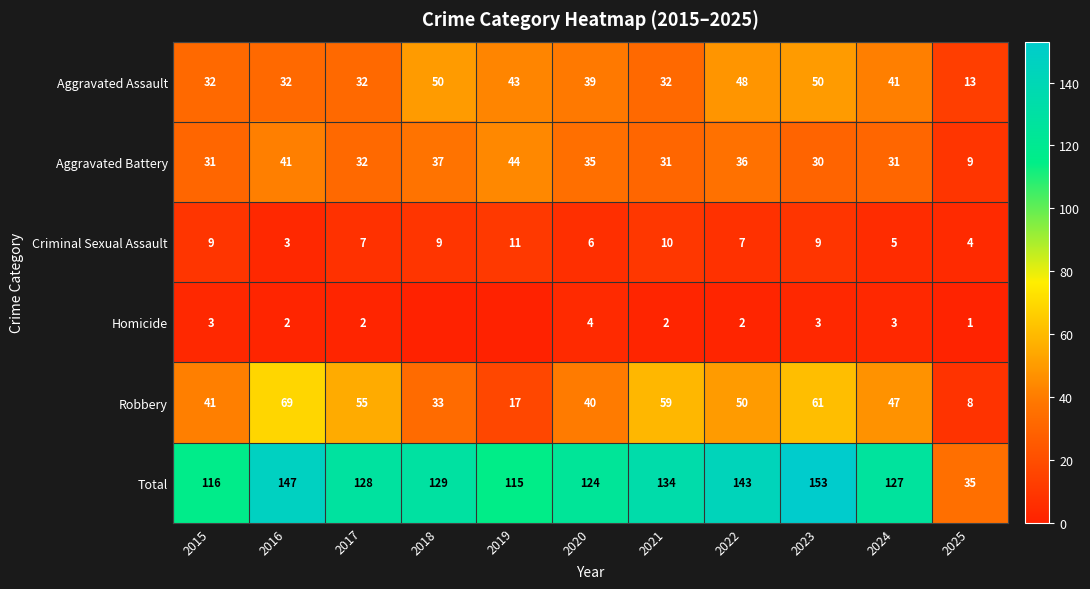

How many data points does each series have?

11